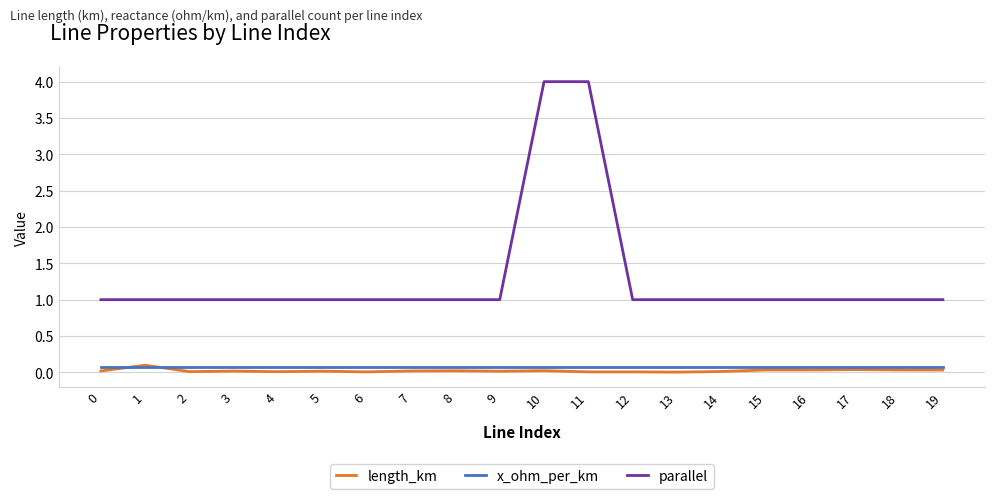

Which series has the largest total across all categories?

parallel